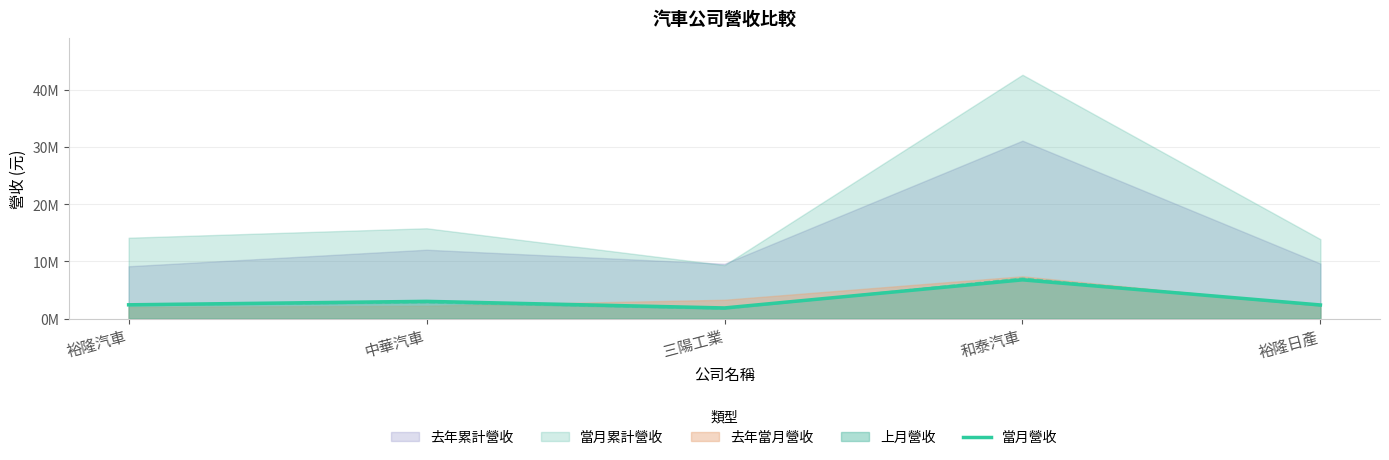

Reading right to left, list all the values displayed in this chart.

裕隆日產=2373779	和泰汽車=6772362	三陽工業=1851378	中華汽車=3007358	裕隆汽車=2401060